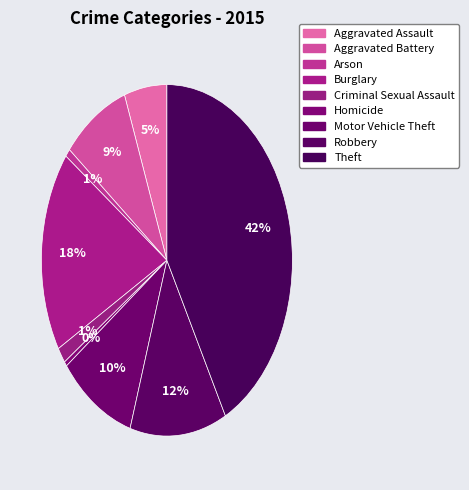

True or false: Arson accounts for 11% of the total.

False